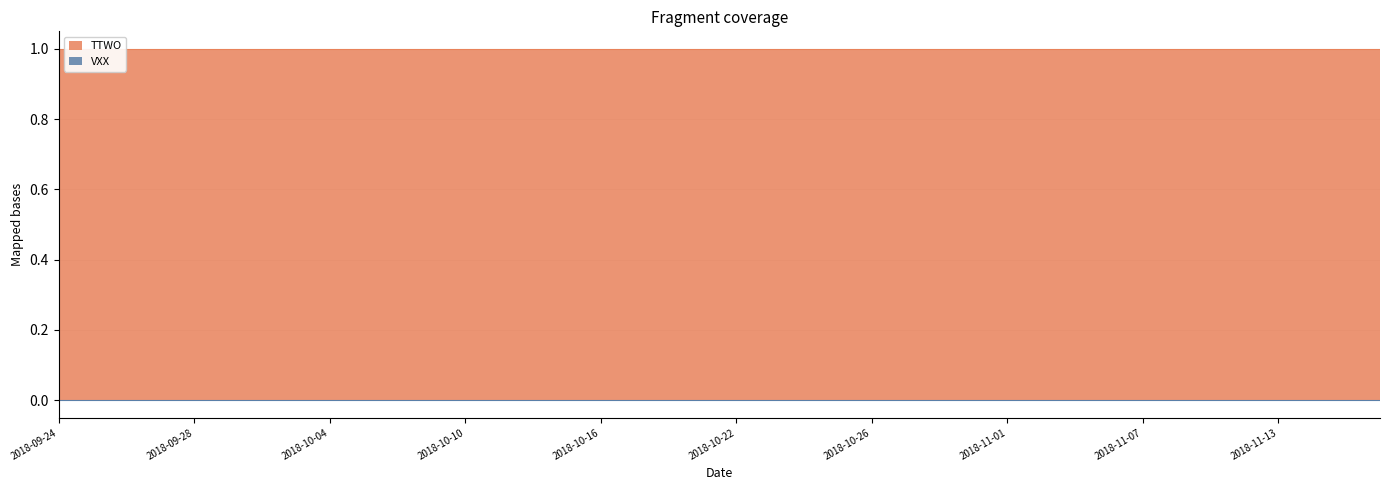

Reading left to right, extract all data points from this chart.

TTWO: 2018-09-24=1	2018-09-25=1	2018-09-26=1	2018-09-27=1	2018-09-28=1	2018-10-01=1	2018-10-02=1	2018-10-03=1	2018-10-04=1	2018-10-05=1	2018-10-08=1	2018-10-09=1	2018-10-10=1	2018-10-11=1	2018-10-12=1	2018-10-15=1	2018-10-16=1	2018-10-17=1	2018-10-18=1	2018-10-19=1	2018-10-22=1	2018-10-23=1	2018-10-24=1	2018-10-25=1	2018-10-26=1	2018-10-29=1	2018-10-30=1	2018-10-31=1	2018-11-01=1	2018-11-02=1	2018-11-05=1	2018-11-06=1	2018-11-07=1	2018-11-08=1	2018-11-09=1	2018-11-12=1	2018-11-13=1	2018-11-14=1	2018-11-15=1	2018-11-16=1
VXX: 2018-09-24=0	2018-09-25=0	2018-09-26=0	2018-09-27=0	2018-09-28=0	2018-10-01=0	2018-10-02=0	2018-10-03=0	2018-10-04=0	2018-10-05=0	2018-10-08=0	2018-10-09=0	2018-10-10=0	2018-10-11=0	2018-10-12=0	2018-10-15=0	2018-10-16=0	2018-10-17=0	2018-10-18=0	2018-10-19=0	2018-10-22=0	2018-10-23=0	2018-10-24=0	2018-10-25=0	2018-10-26=0	2018-10-29=0	2018-10-30=0	2018-10-31=0	2018-11-01=0	2018-11-02=0	2018-11-05=0	2018-11-06=0	2018-11-07=0	2018-11-08=0	2018-11-09=0	2018-11-12=0	2018-11-13=0	2018-11-14=0	2018-11-15=0	2018-11-16=0